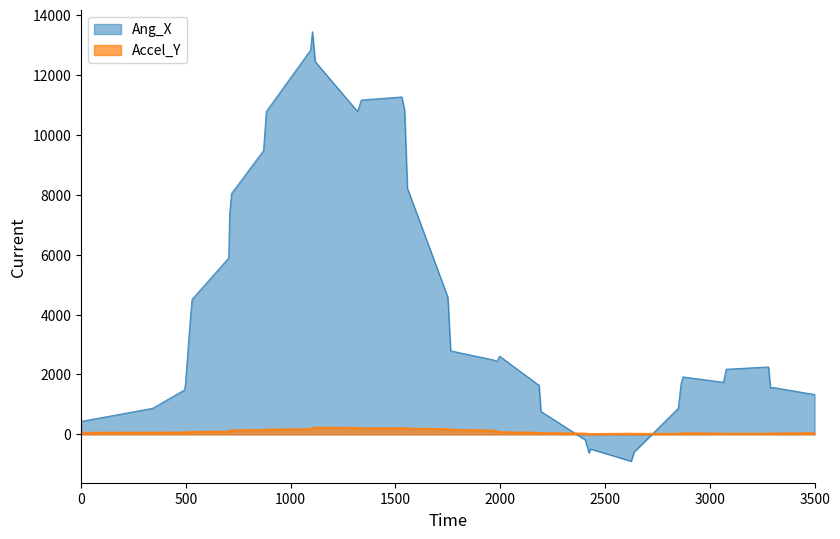

How many intersections are there between ang_x and accel_y?

2